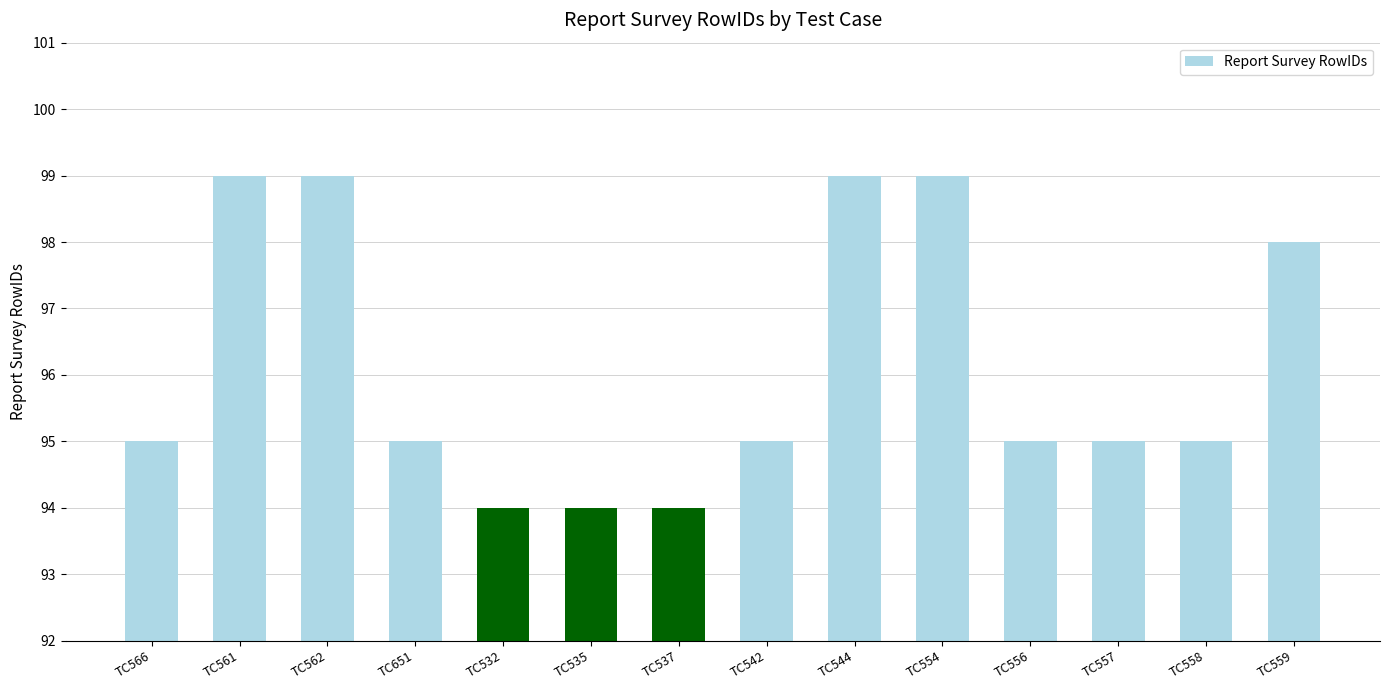

What is the label of the 7th bar from the right?

TC542